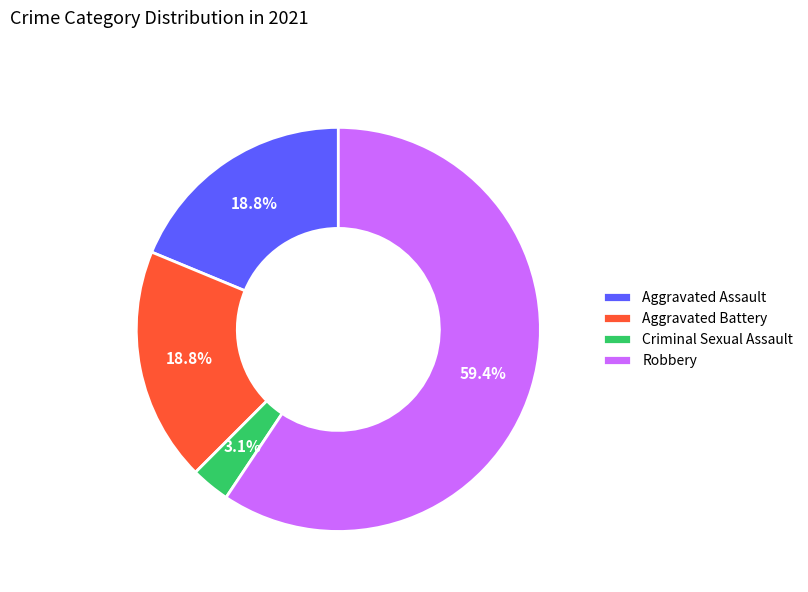

Does Aggravated Assault account for over 50% of the chart?

No